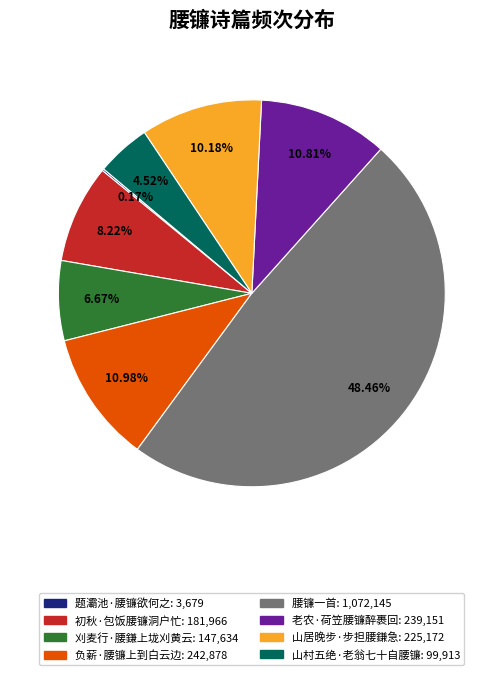

What percentage is the 山村五绝·老翁七十自腰镰 slice, to the nearest percent?

5%